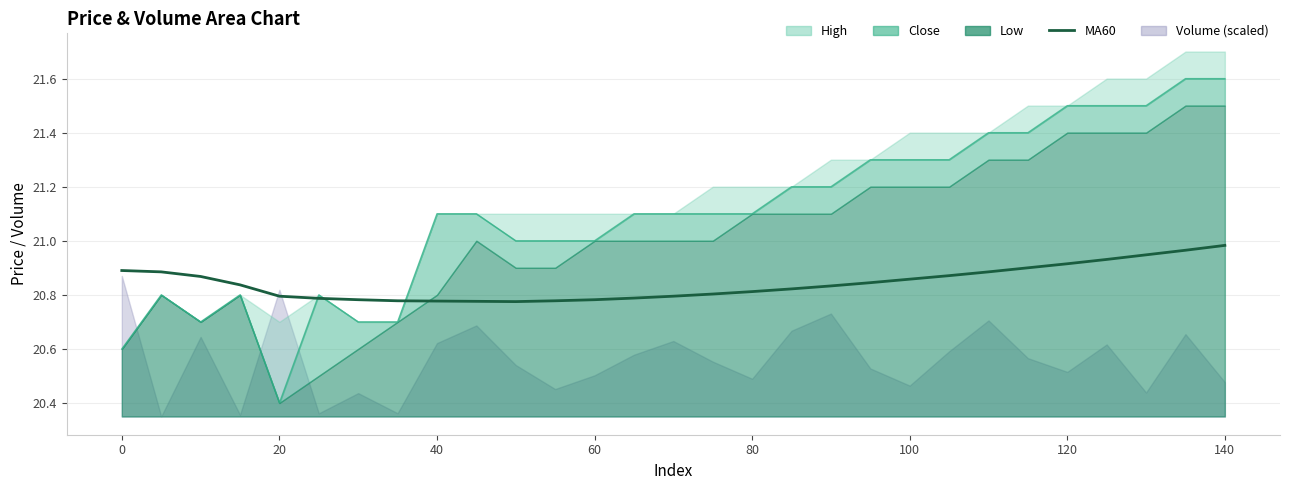

What is the maximum value for MA60?

21.0